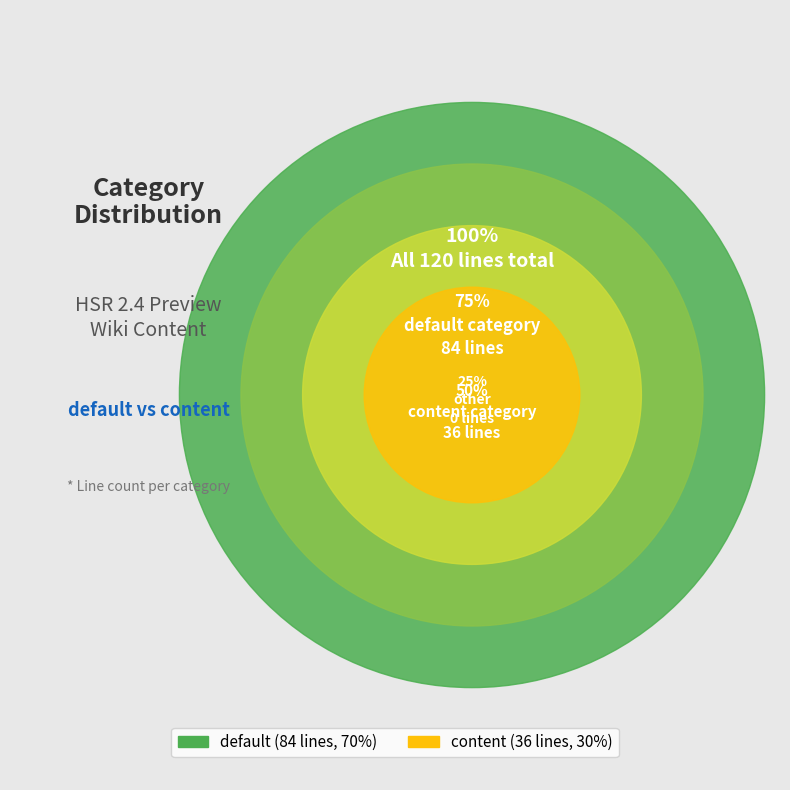

To the nearest percent, what portion does default represent?

70%